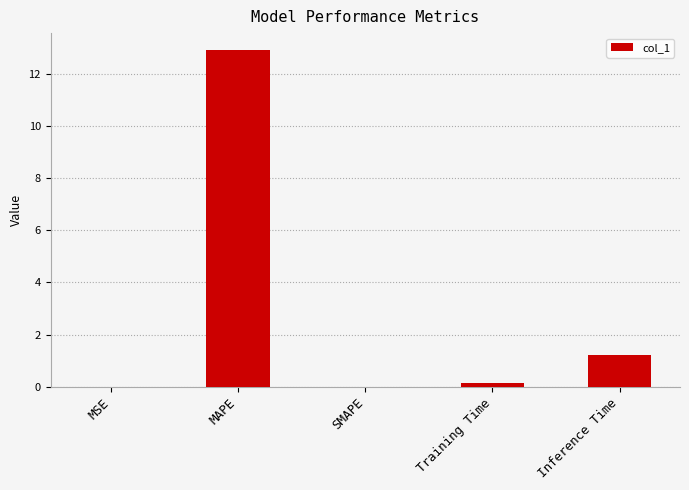

Count the number of data series in this chart.

1